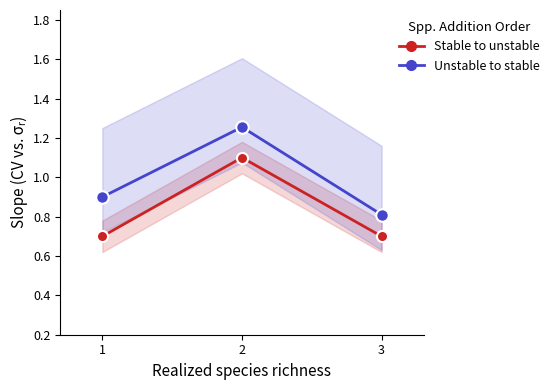

Which series changed the most between 2 and 3?

Unstable to stable